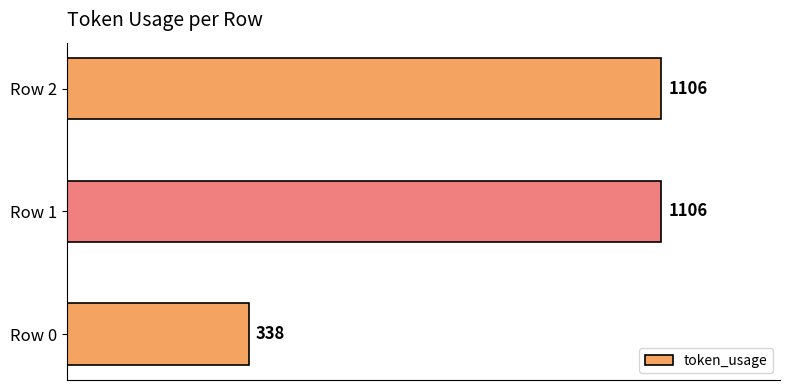

Reading top to bottom, transcribe all the data shown in this chart.

1106	1106	338